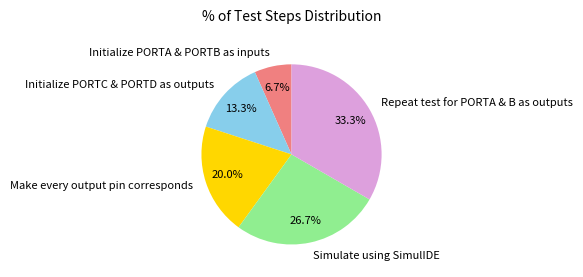

To the nearest percent, what percentage of the pie is Repeat test for PORTA & B as outputs?

33%